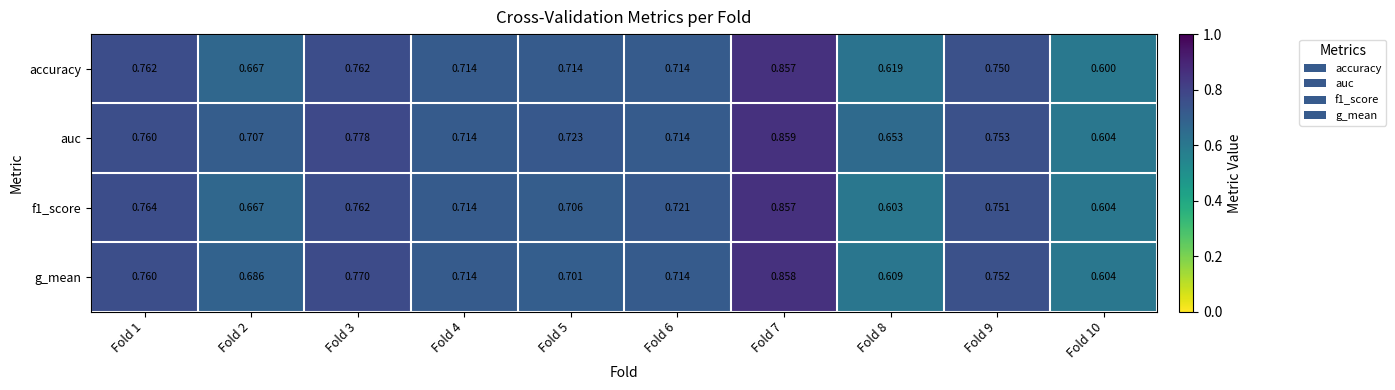

Which series has the largest total across all categories?

auc